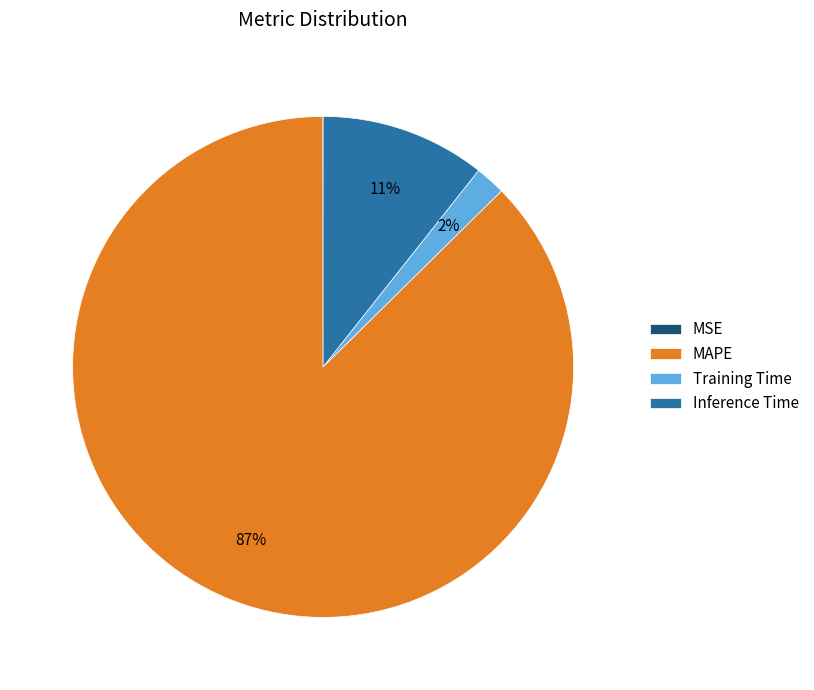

Is it true that Inference Time is 19% of the pie?

False